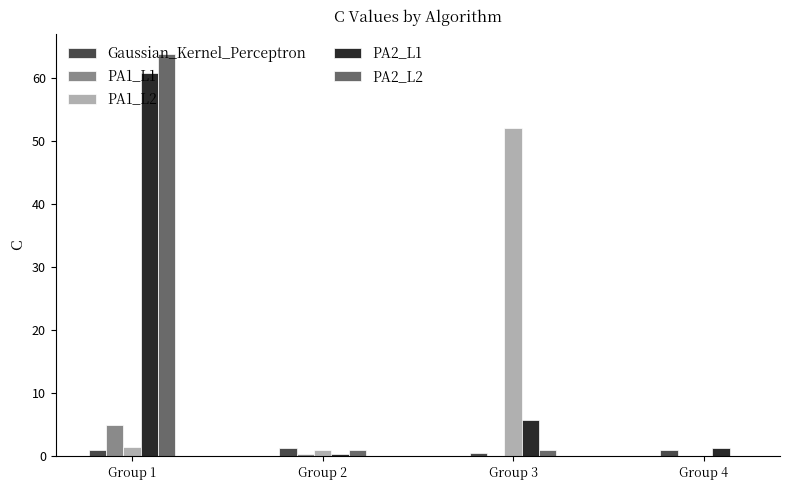

At which category is the sum across all series the highest?

Group 1